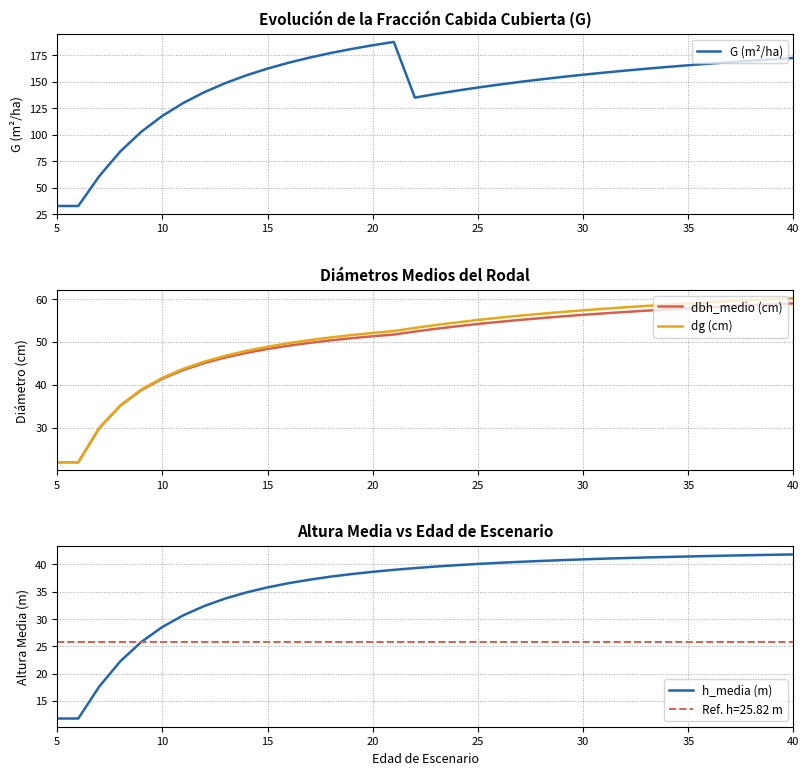

What is the difference between the dbh_medio (cm) values at 15 and 25?

5.8